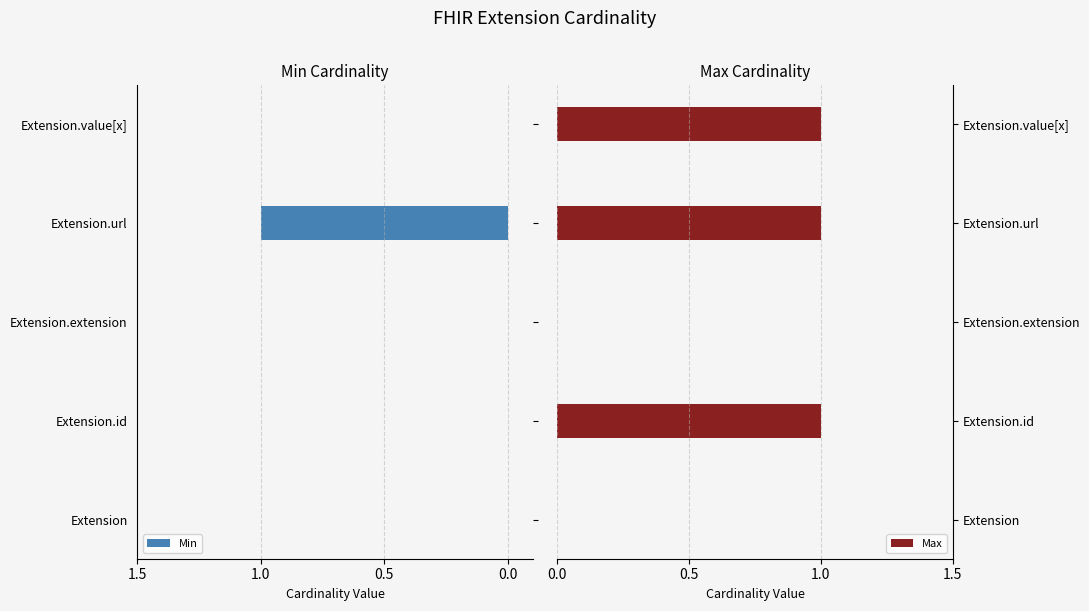

What is the average value of the Max series?

1